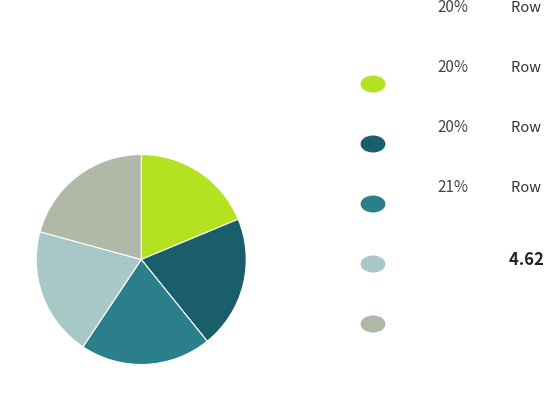

Count the number of slices in the pie.

5